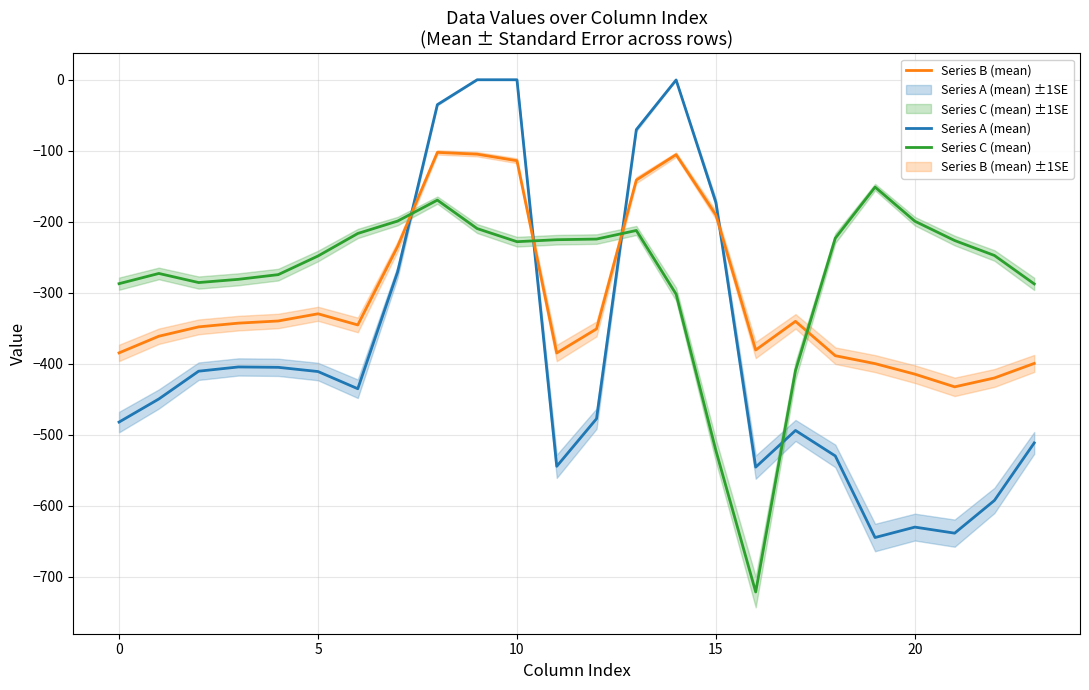

The value of Series A (mean) at 15 is -61.6. True or false?

False